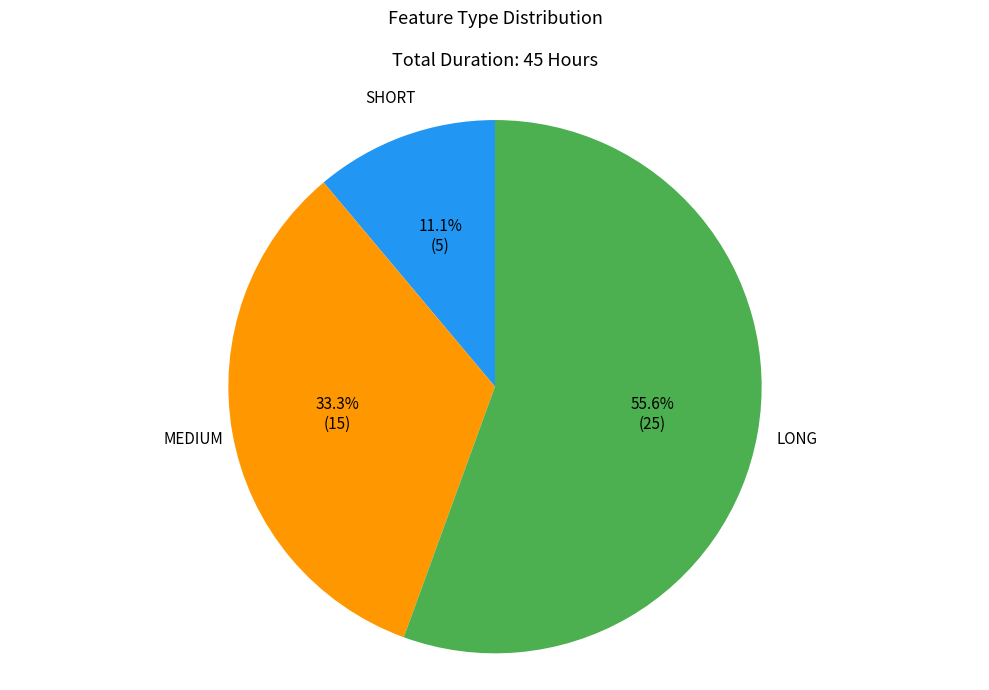

The LONG slice represents 64% of the pie. True or false?

False